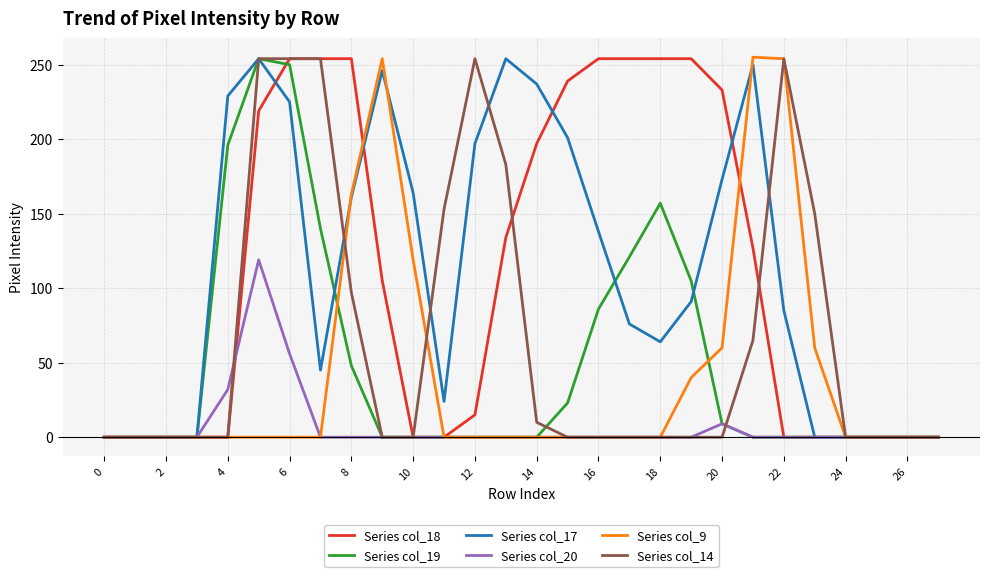

What is the maximum value shown in the chart?

255